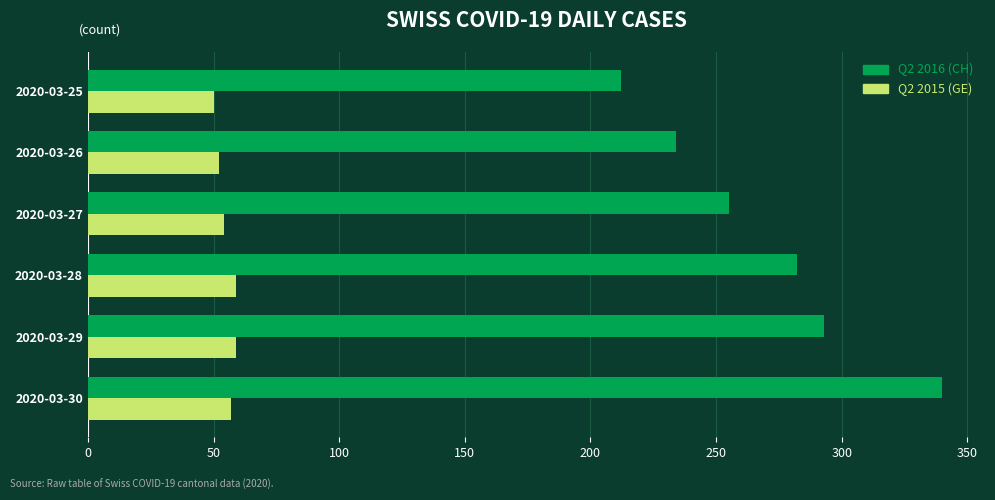

Where is Q2 2016 (CH) nearest to the value 276?

2020-03-28